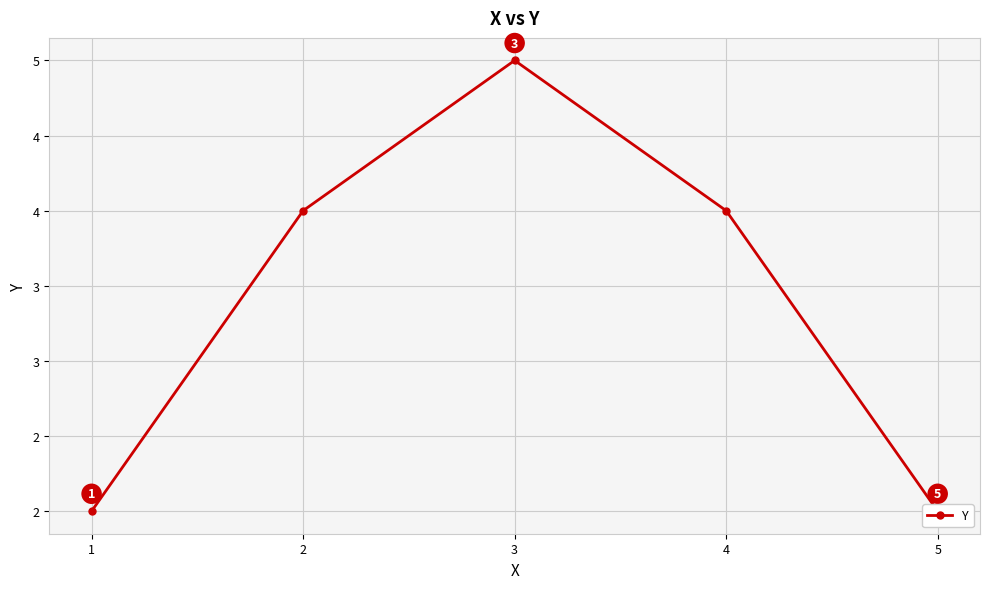

What is the sum of the values at 4 and 2?

8